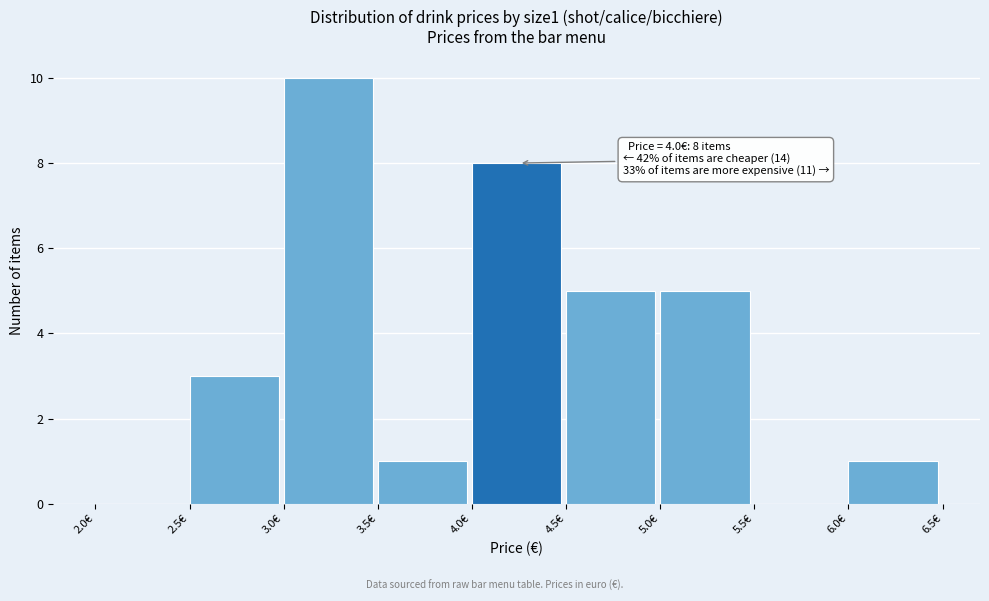

Which range on the x-axis has the tallest bar?

3.0 to 3.5